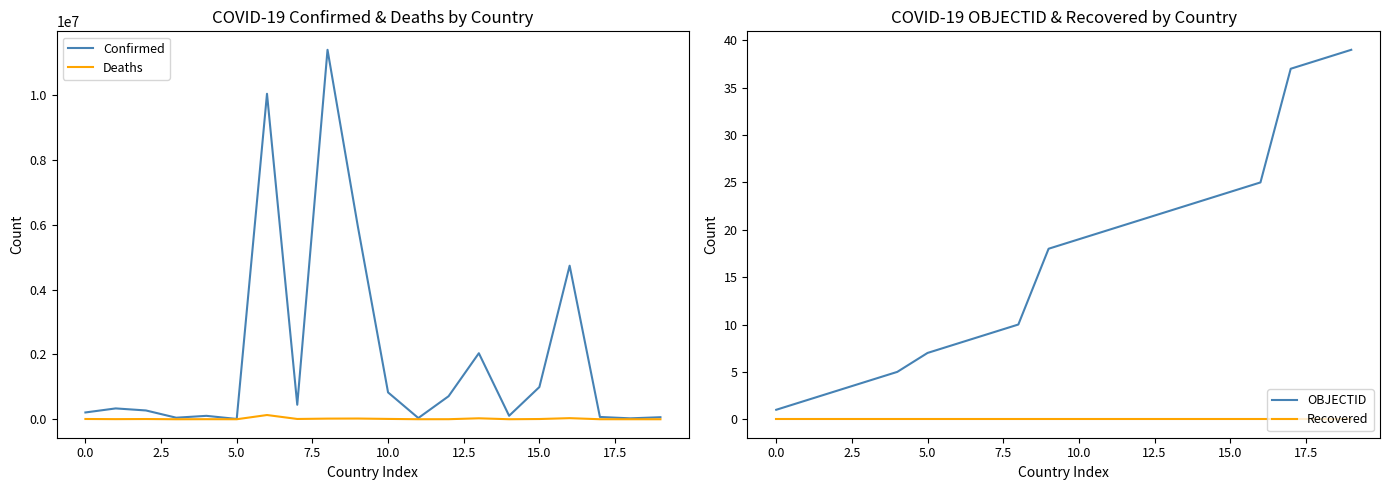

True or false: OBJECTID and Recovered cross at least once.

False